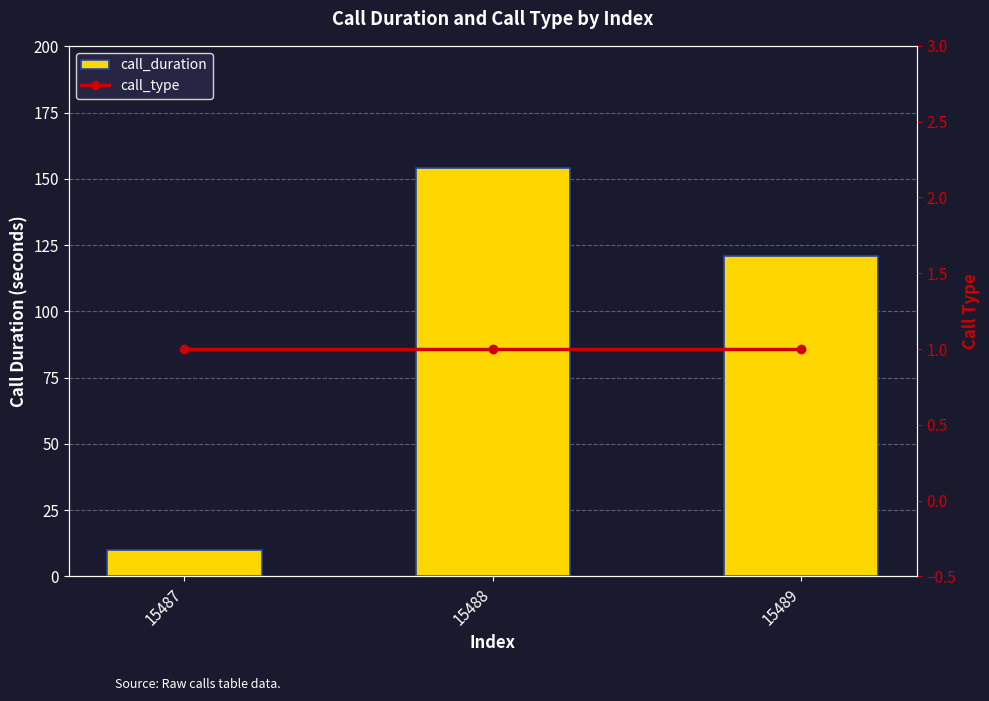

What is the value of the call_type bar at the 2nd from the left?

1